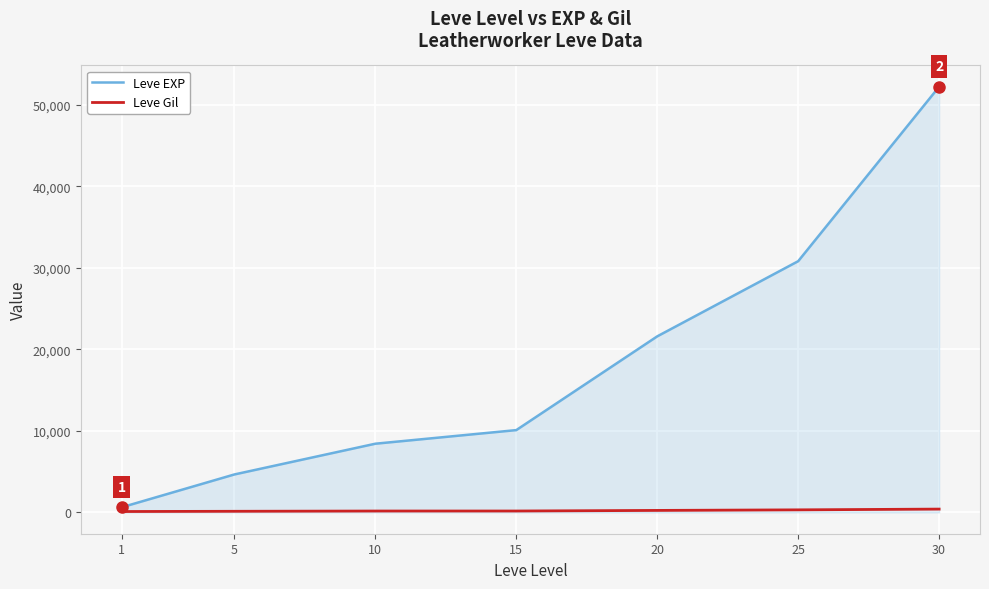

Is the value of Leve Gil at 5 greater than the value of Leve EXP at 30?

No